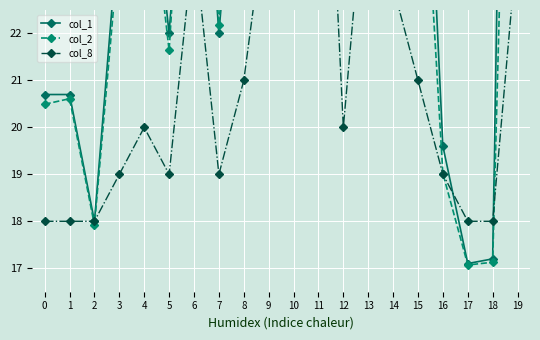

Between which two adjacent categories do col_2 and col_8 first intersect?

1 and 2